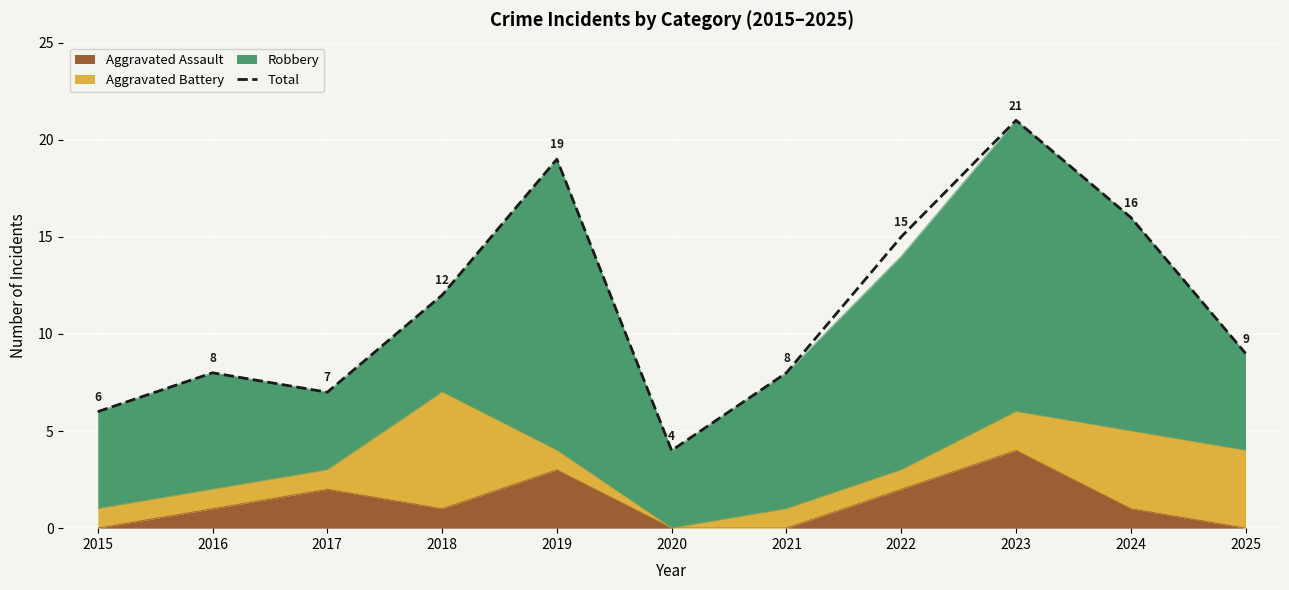

Which category has the lowest value across all series?

2020